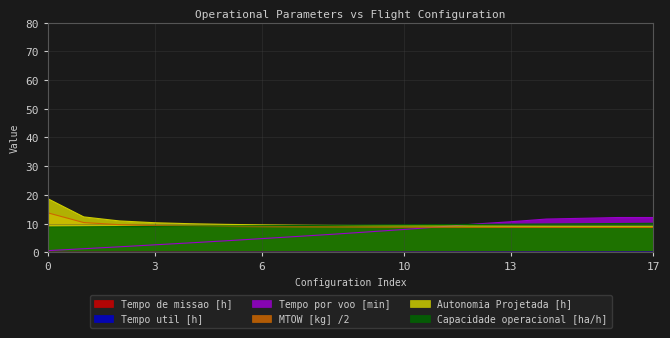

Is it true that Capacidade operacional [ha/h] equals 0.7 at 10?

False